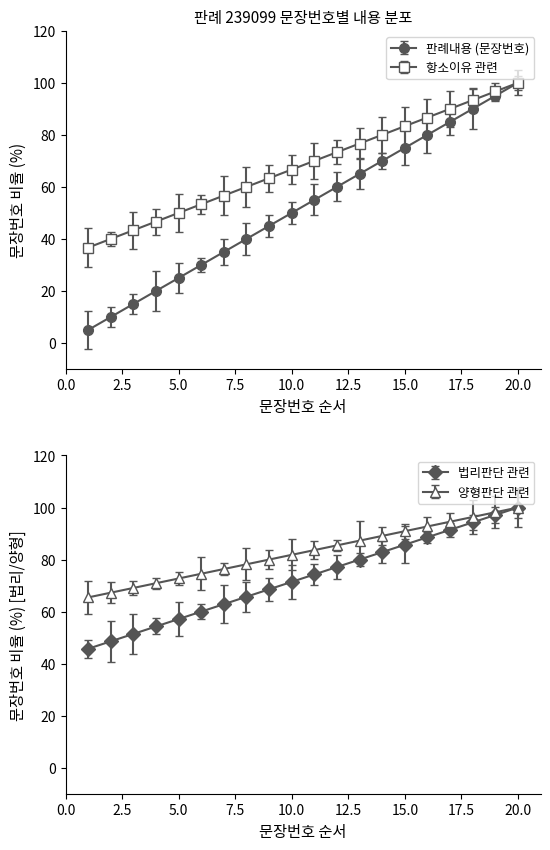

What is the sum of the 양형판단 관련 values at 12 and 13?

172.7